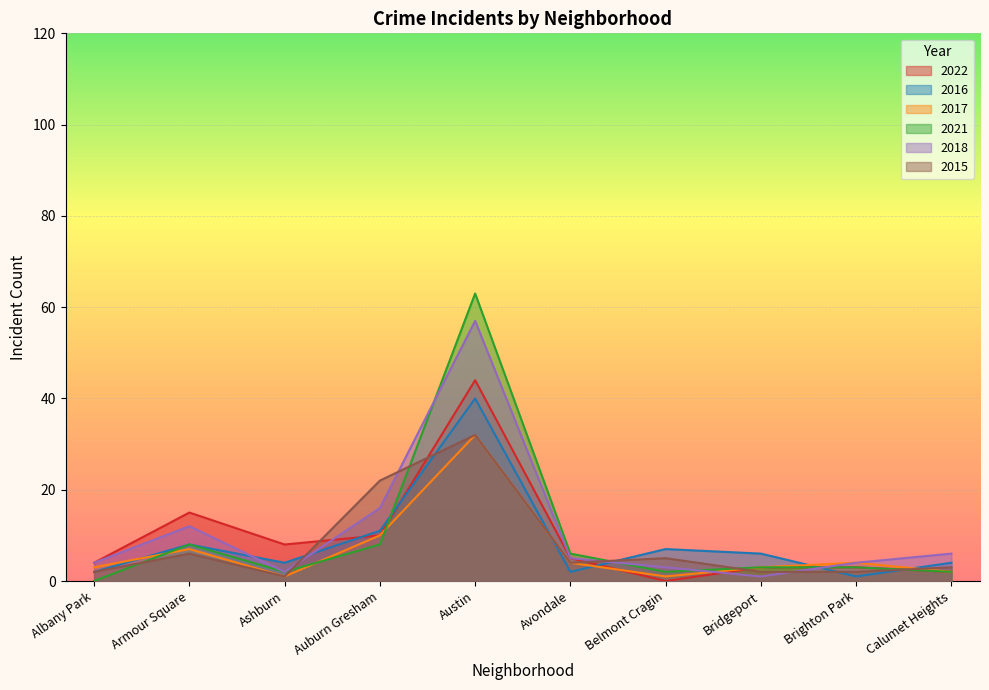

What is the label of the 7th point from the right?

Auburn Gresham